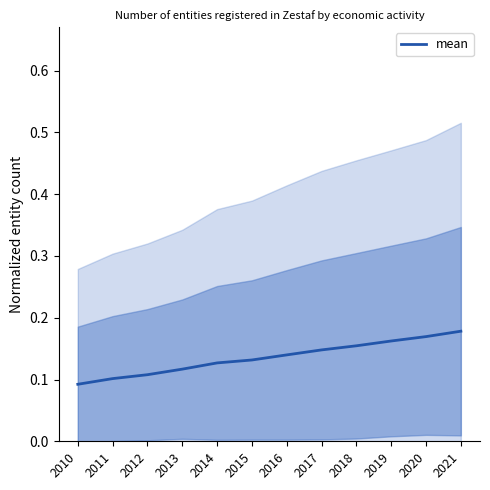

Rank the categories by value from highest to lowest.

2021, 2020, 2019, 2018, 2017, 2016, 2015, 2014, 2013, 2012, 2011, 2010